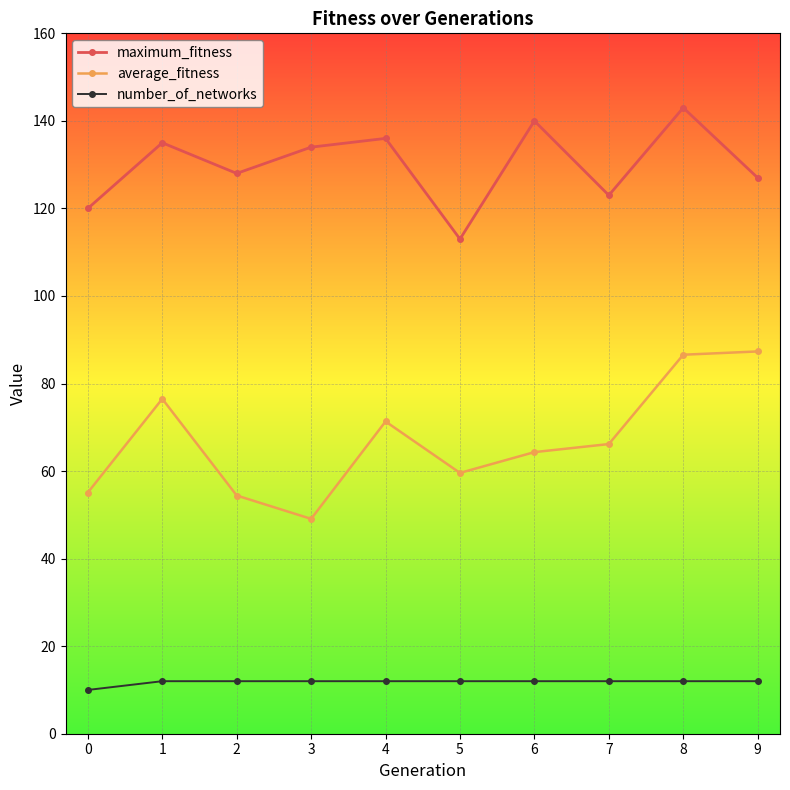

Rank the series by their maximum value, from lowest to highest.

number_of_networks, average_fitness, maximum_fitness